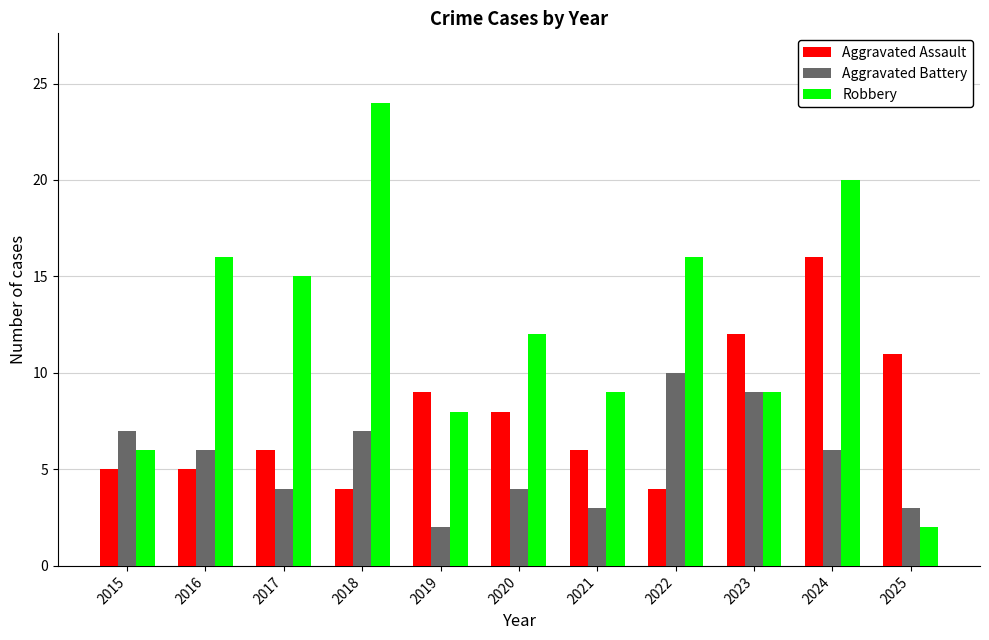

What value does the Robbery series have at 2016?

16